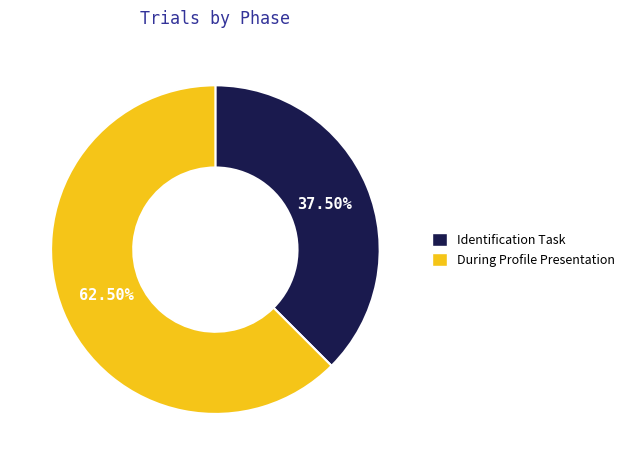

Approximately how many times larger is the value at Identification Task compared to During Profile Presentation?

0.6